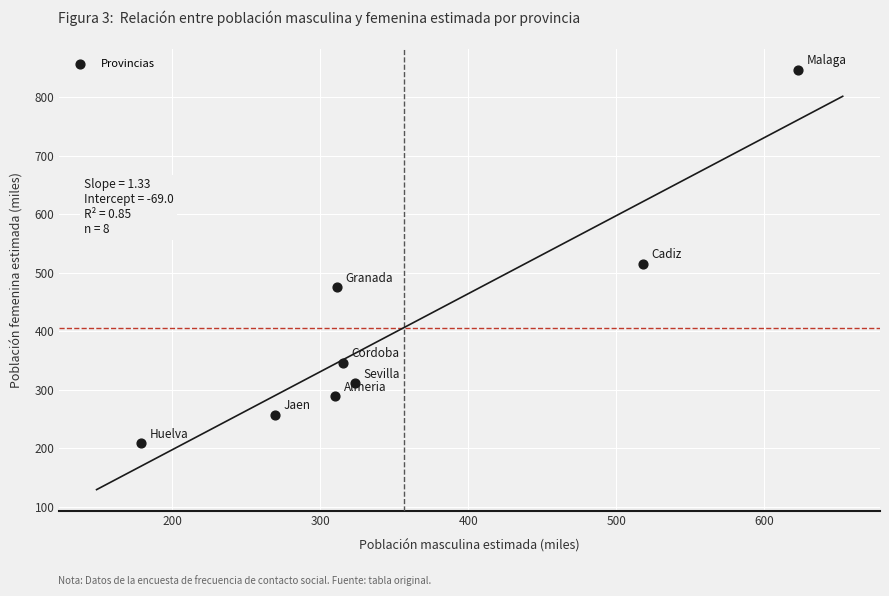

What Y value in the scatter plot is closest to 527?

515.0